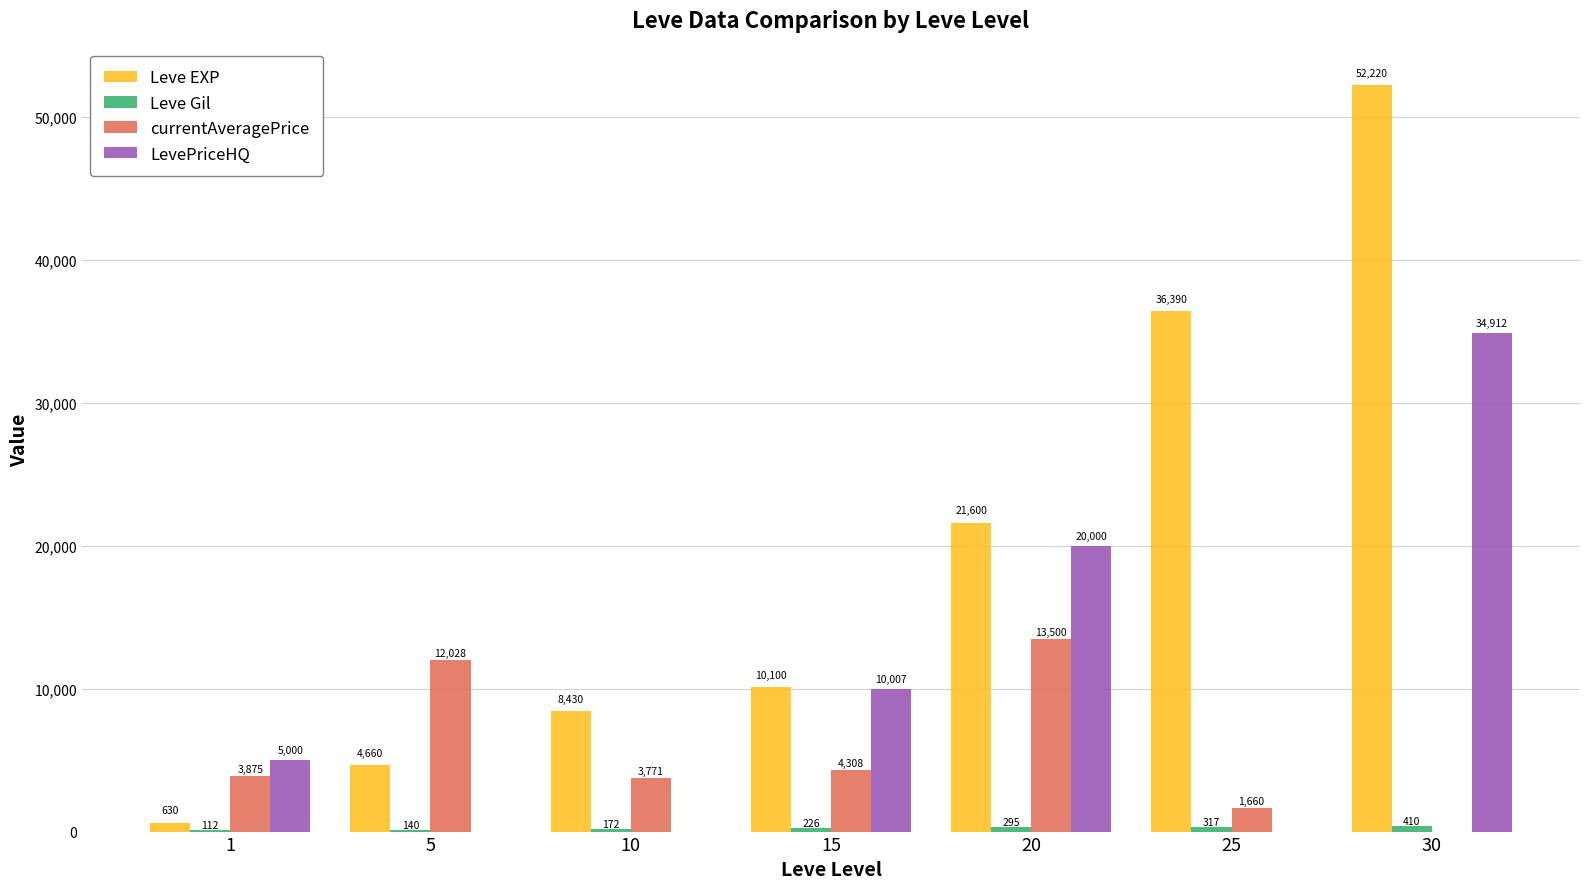

What is the total value across all series at 5?

16828